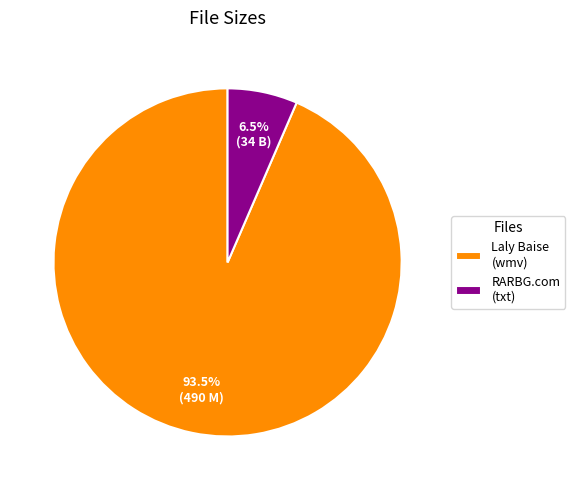

Rank the categories by value from lowest to highest.

RARBG.com (txt), Laly Baise (wmv)